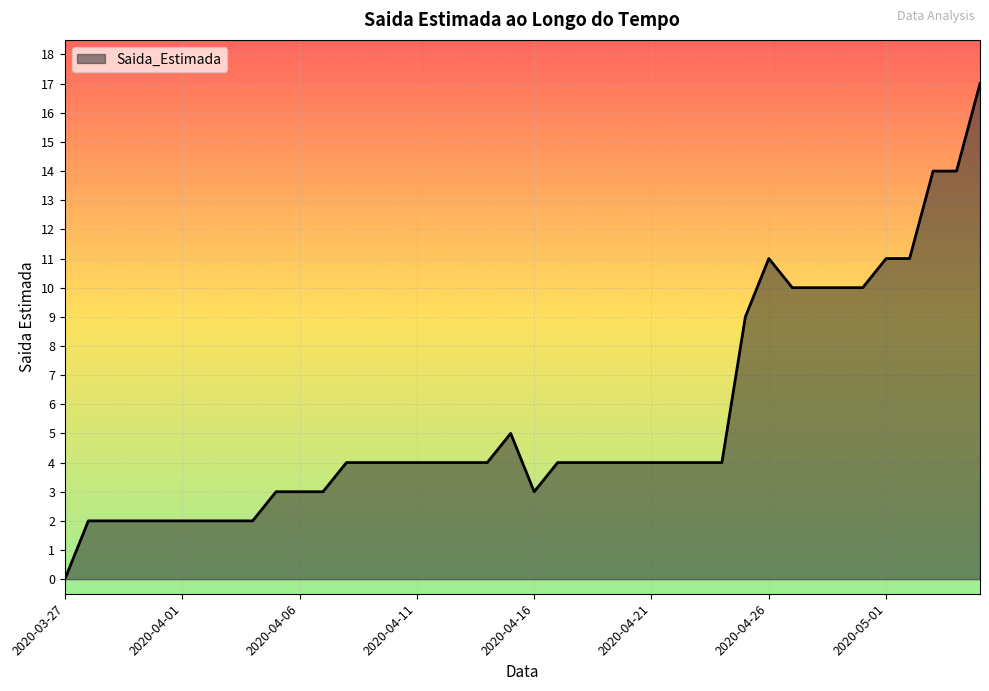

What is the difference between the maximum and minimum values?

17